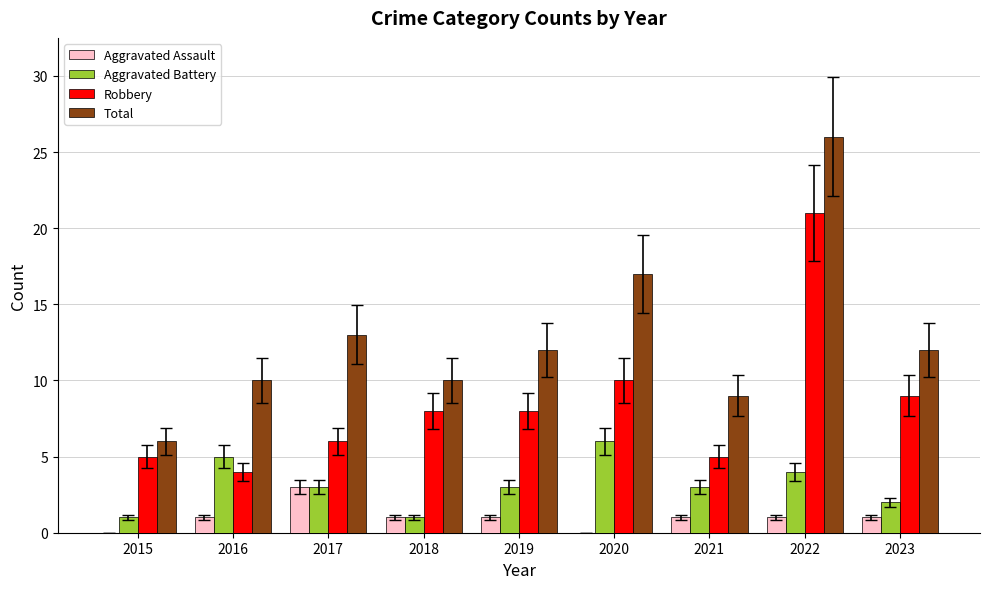

True or false: Aggravated Assault has a value of 0 at 2015.

True